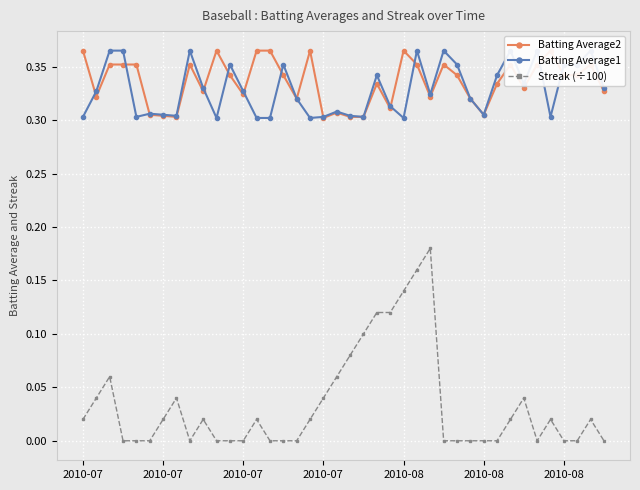

What is the greatest value displayed?

0.4